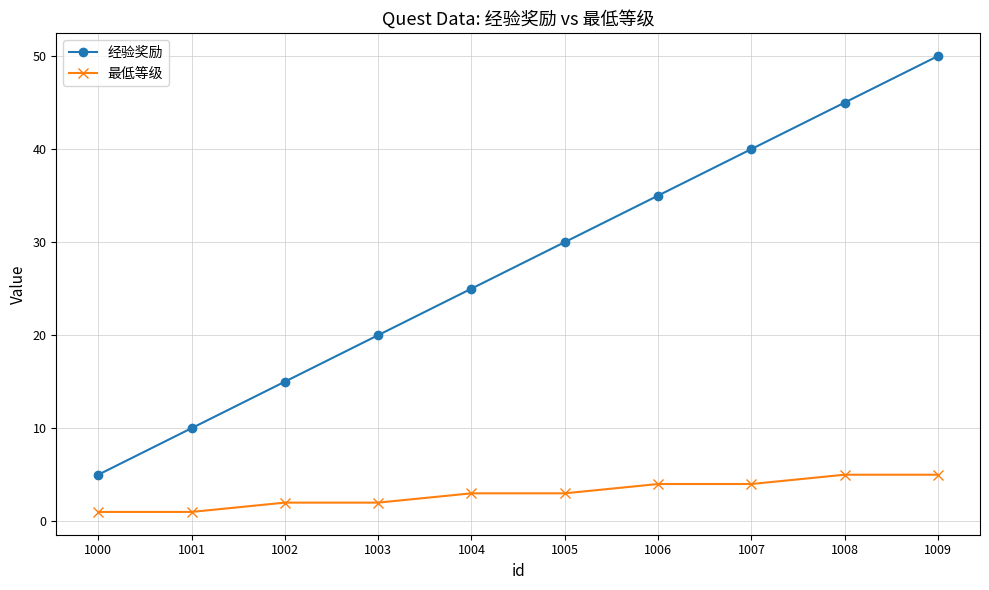

What is the sum of the 最低等级 values at 1007 and 1009?

9